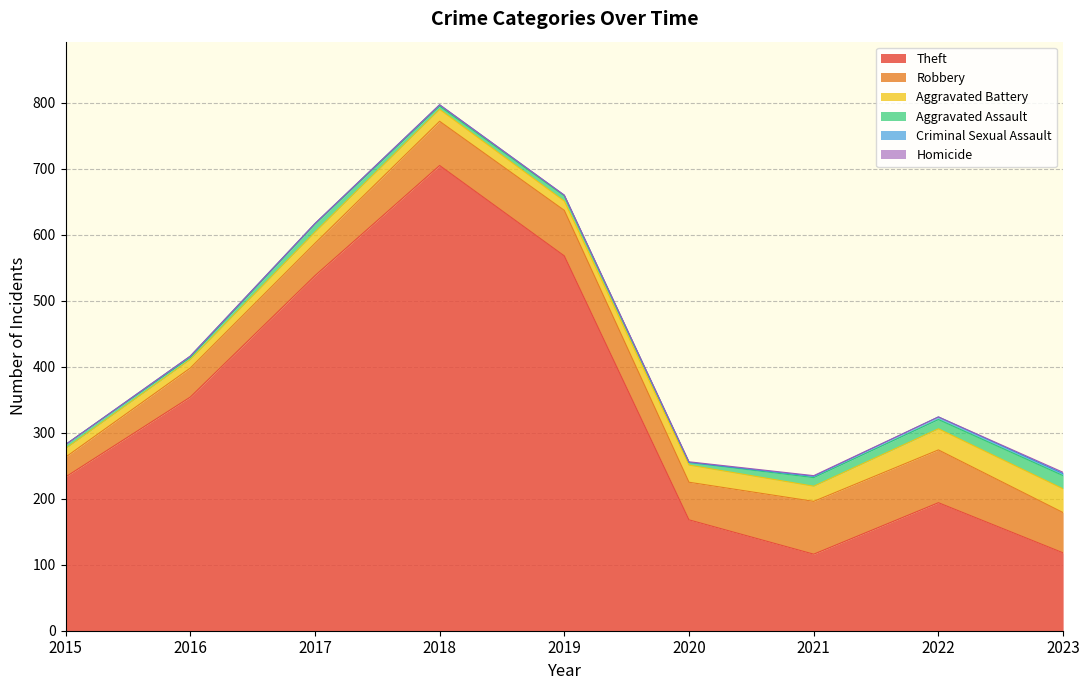

Is the value of Robbery at 2015 greater than the value of Aggravated Battery at 2020?

Yes